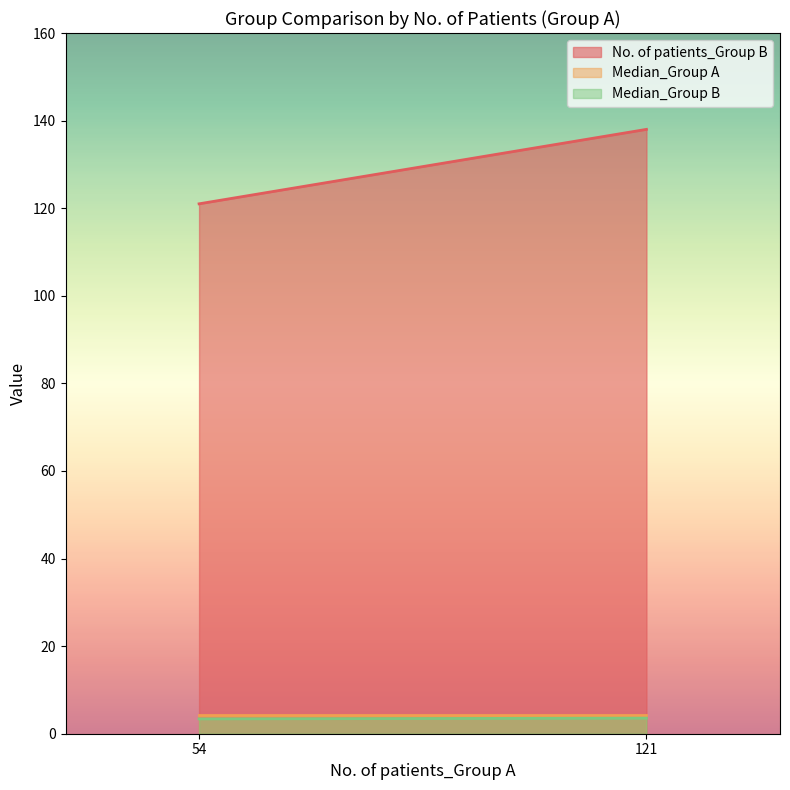

What is the minimum value shown in the chart?

3.4